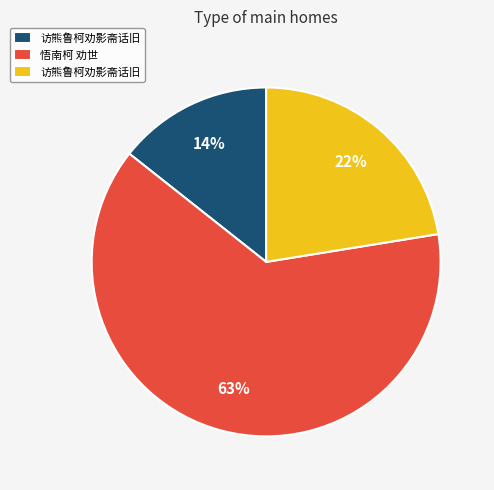

Is there any slice that represents more than half of the pie?

Yes